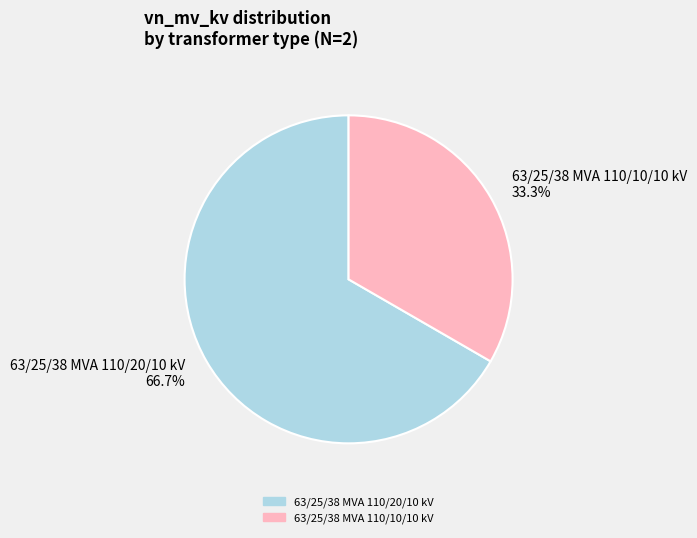

How much of the chart is everything except 63/25/38 MVA 110/10/10 kV?

66.7%